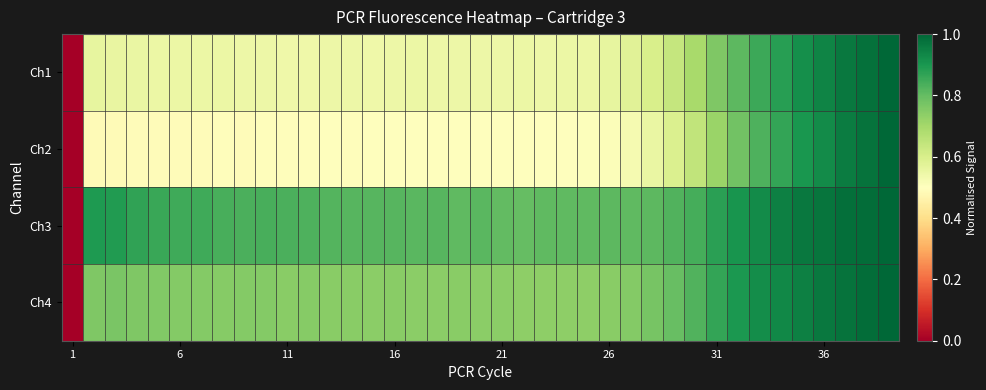

At which category is the sum across all series the highest?

38